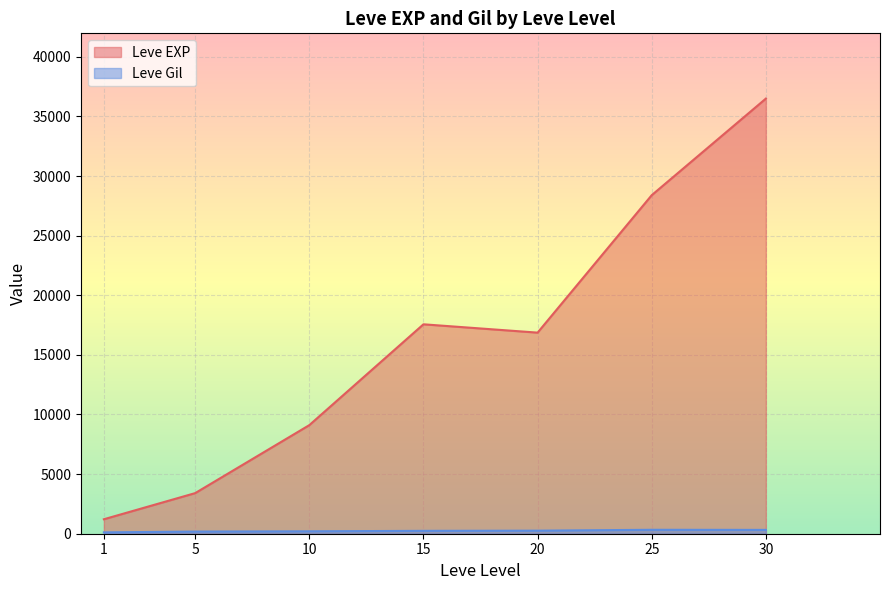

Which series has the largest range (max minus min)?

Leve EXP